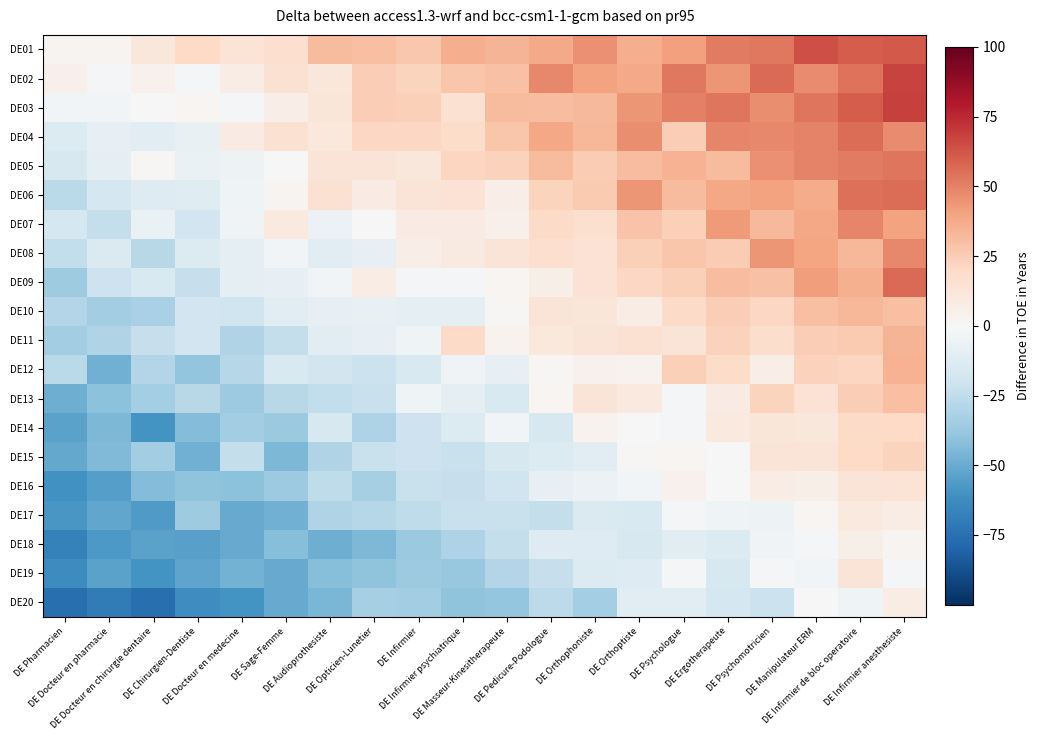

Which has a higher value, DE Pharmacien or DE Infirmier anesthesiste?

DE Infirmier anesthesiste